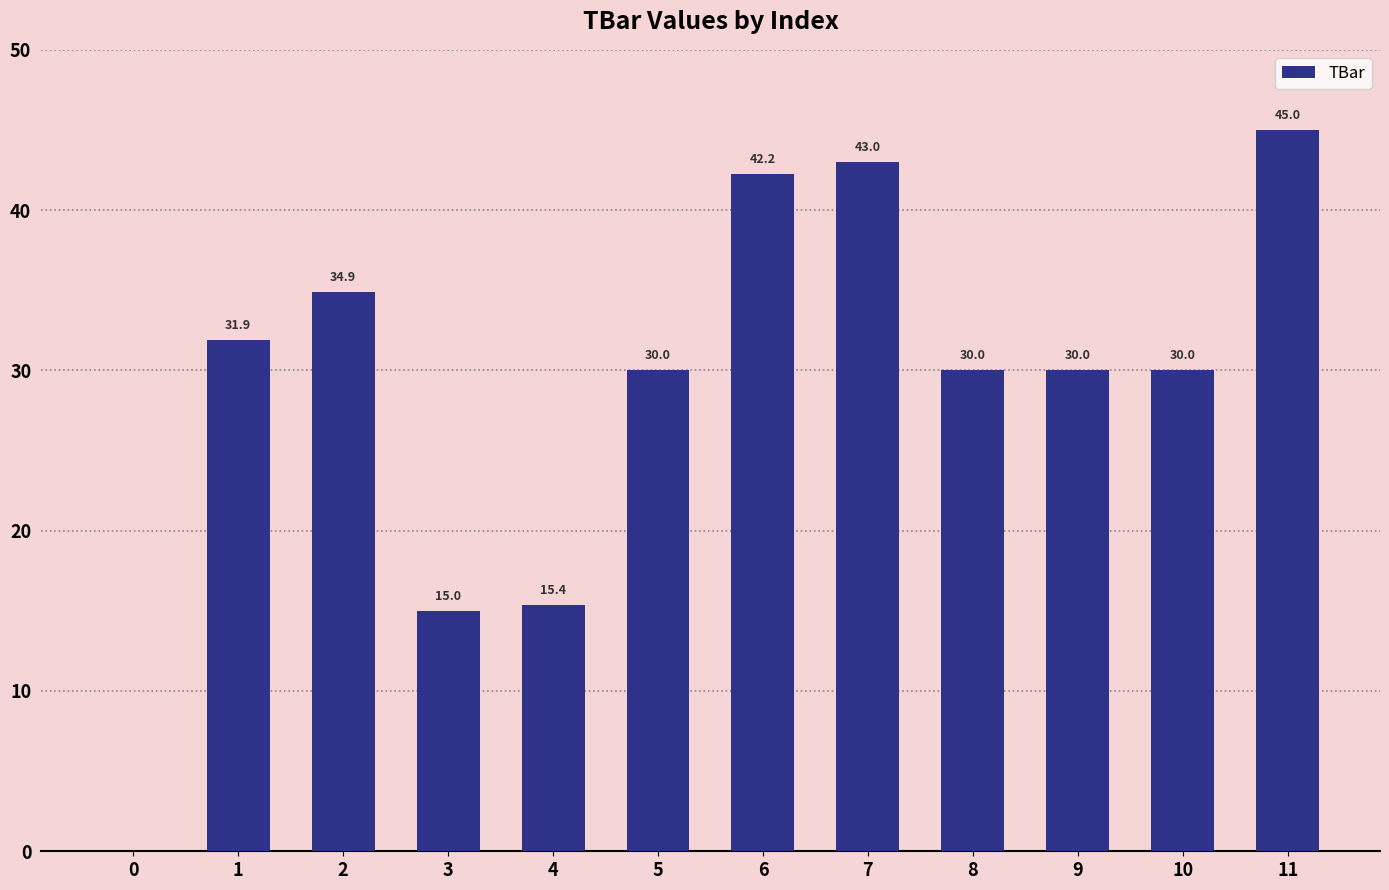

Where is the data nearest to the value 22?

4